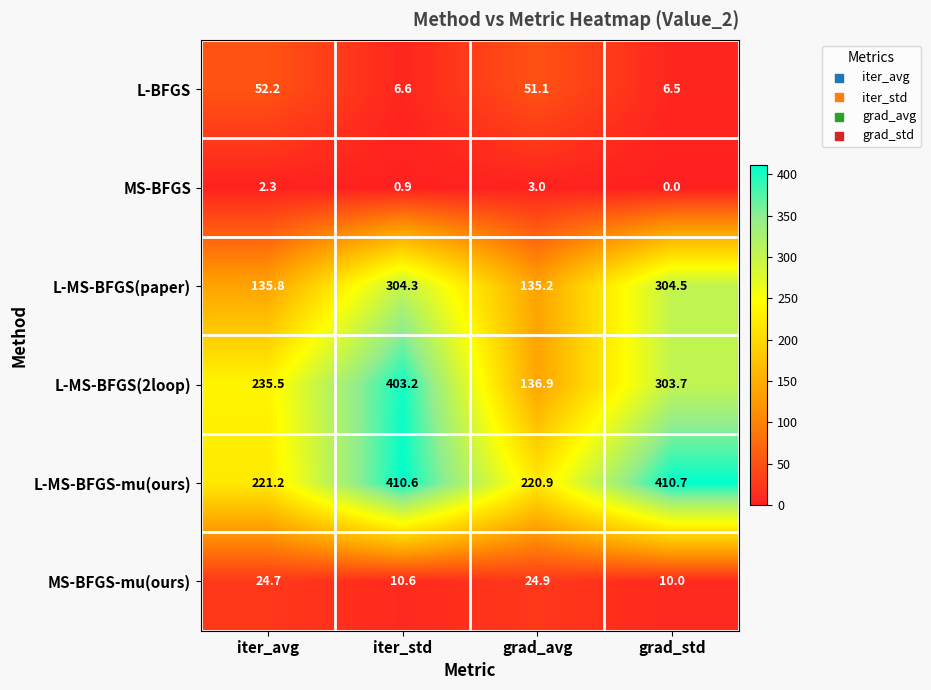

Where is L-MS-BFGS(2loop) nearest to the value 270?

grad_std